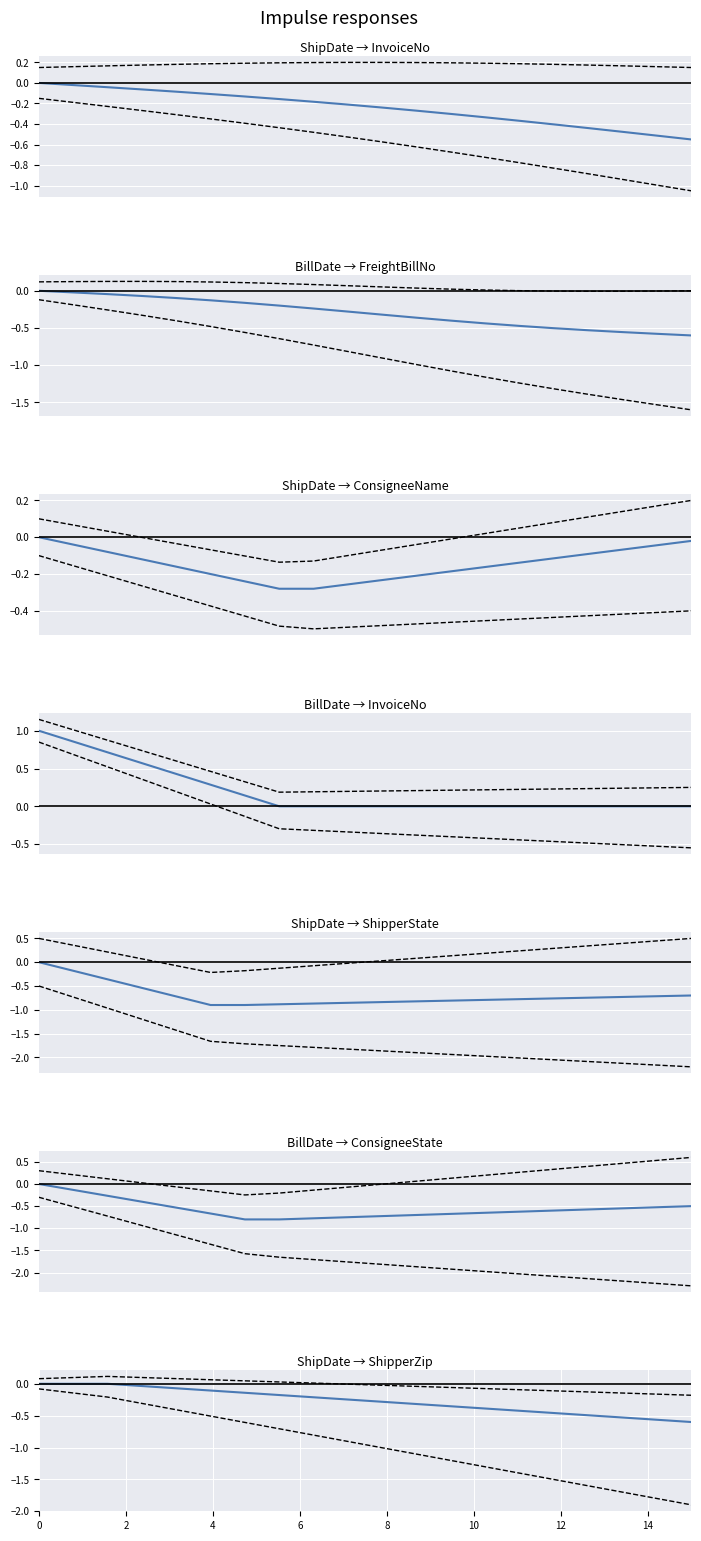

Which series ends up on top after the final intersection of InvoiceNo_lower and InvoiceNo_upper?

InvoiceNo_lower